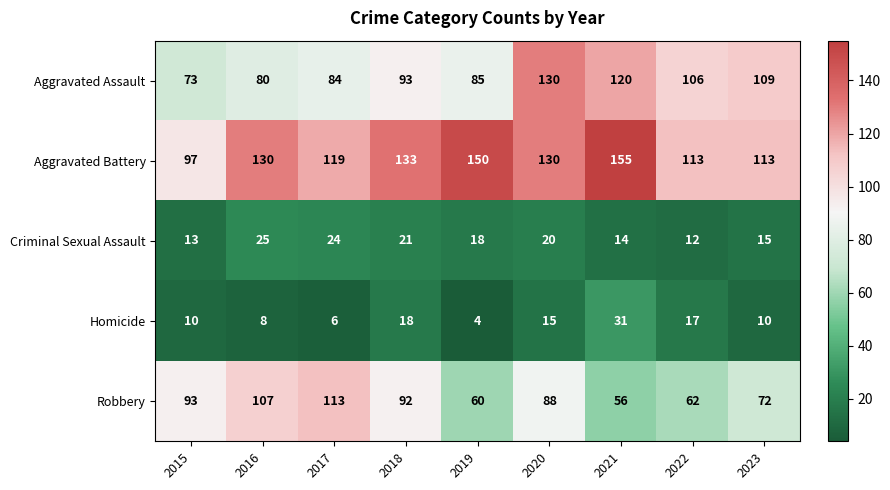

What is the maximum value shown in the chart?

155